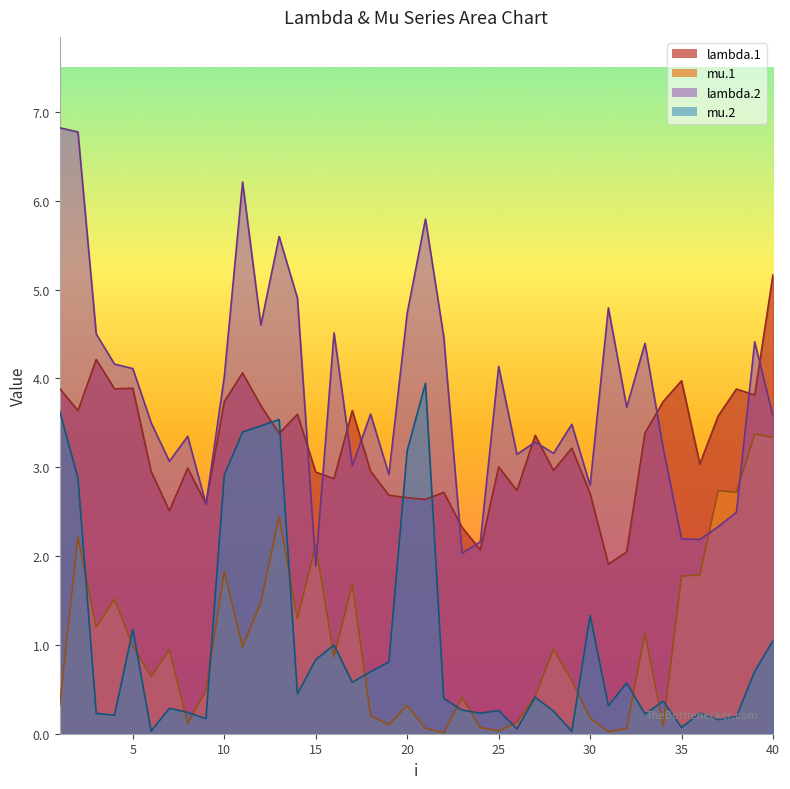

The value of mu.2 at 13 is 1.6. True or false?

False